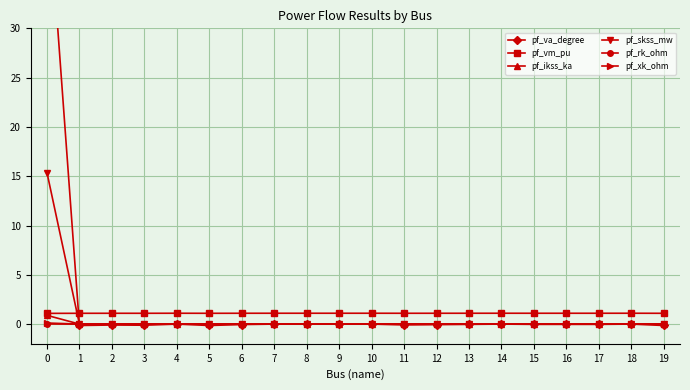

Does the chart have visible grid lines?

Yes